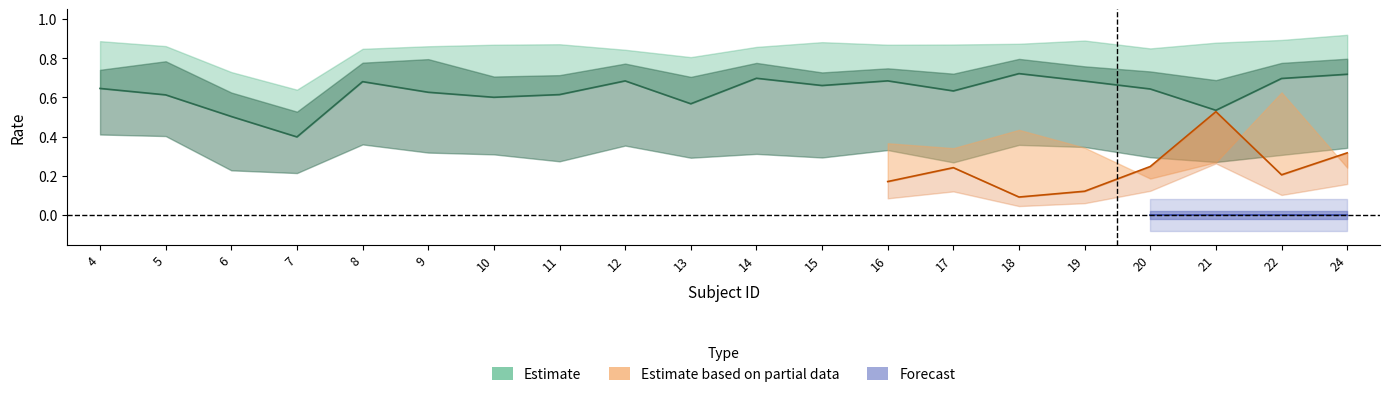

Where is the first local maximum for mean_eer2?

5